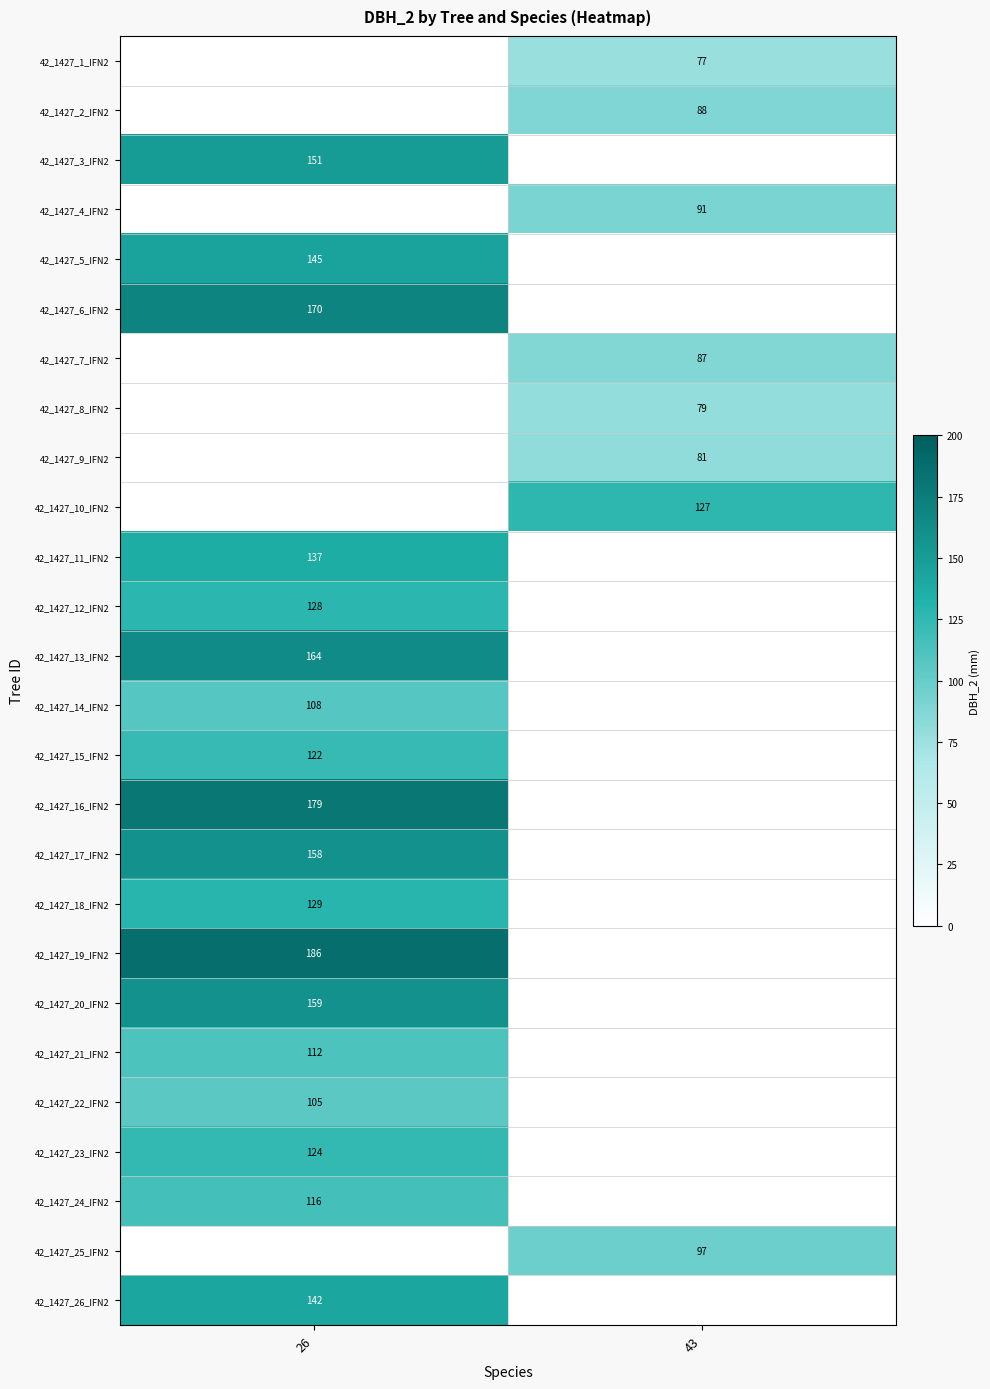

The value of 42_1427_10_IFN2 at 43 is 127. True or false?

True